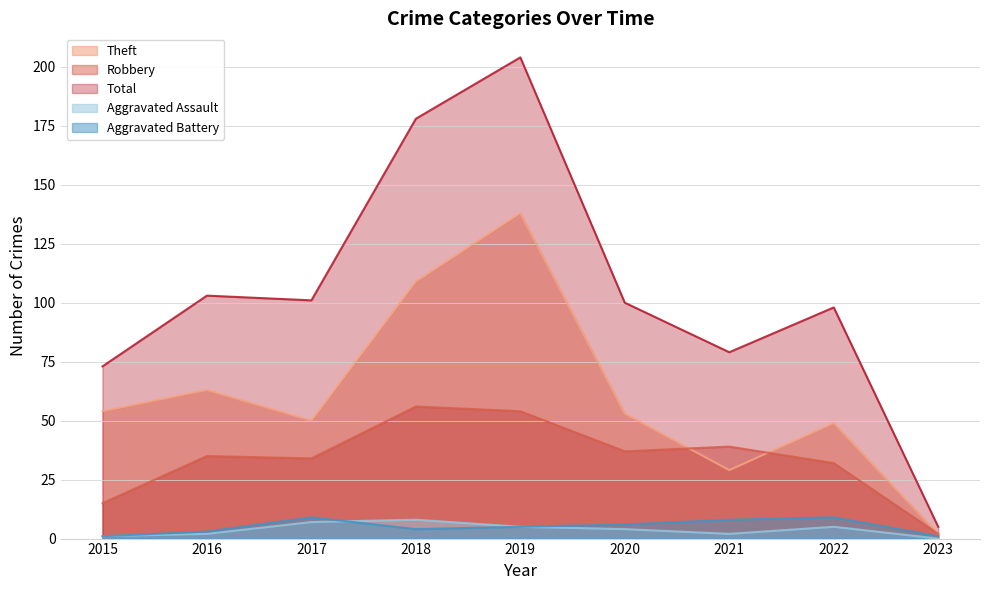

What is the sum of all Aggravated Battery values?

46